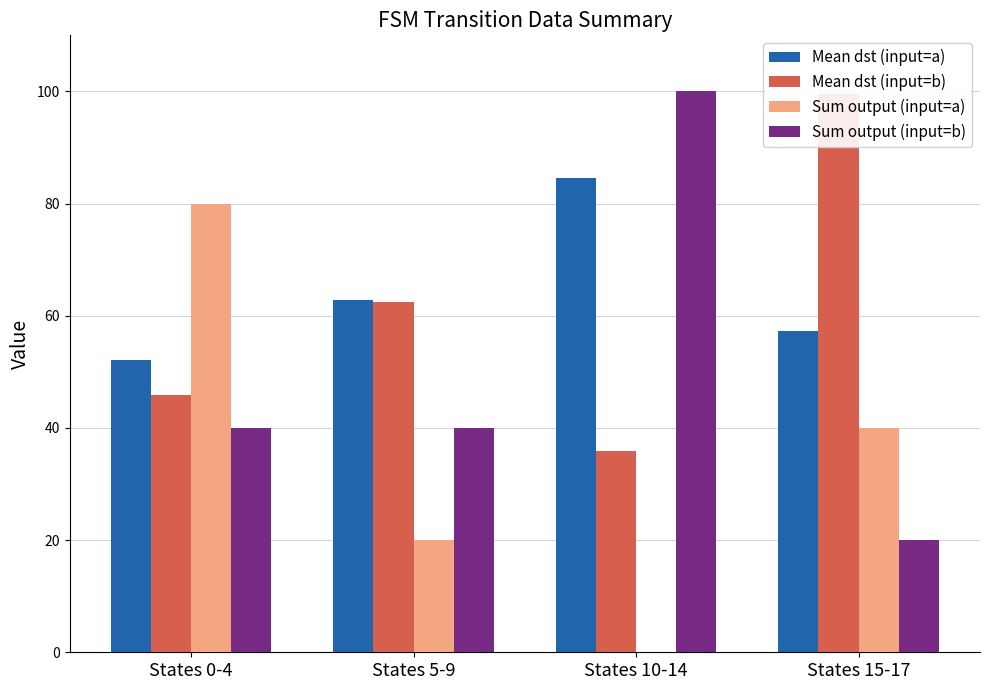

At which label does Mean dst (input=b) reach its peak?

States 15-17